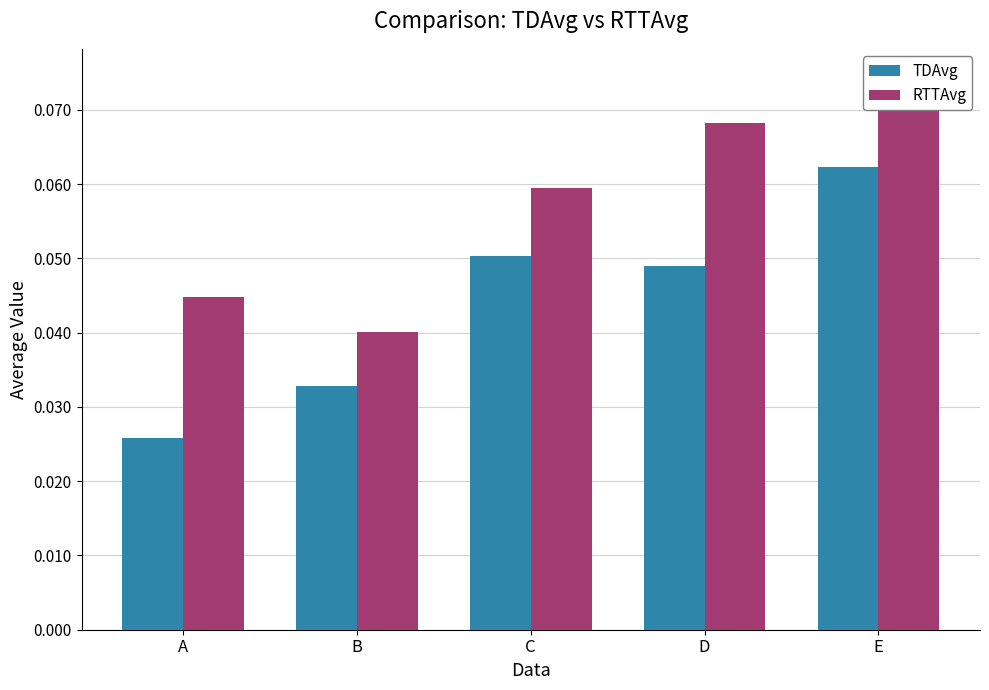

What is the greatest value displayed?

0.1